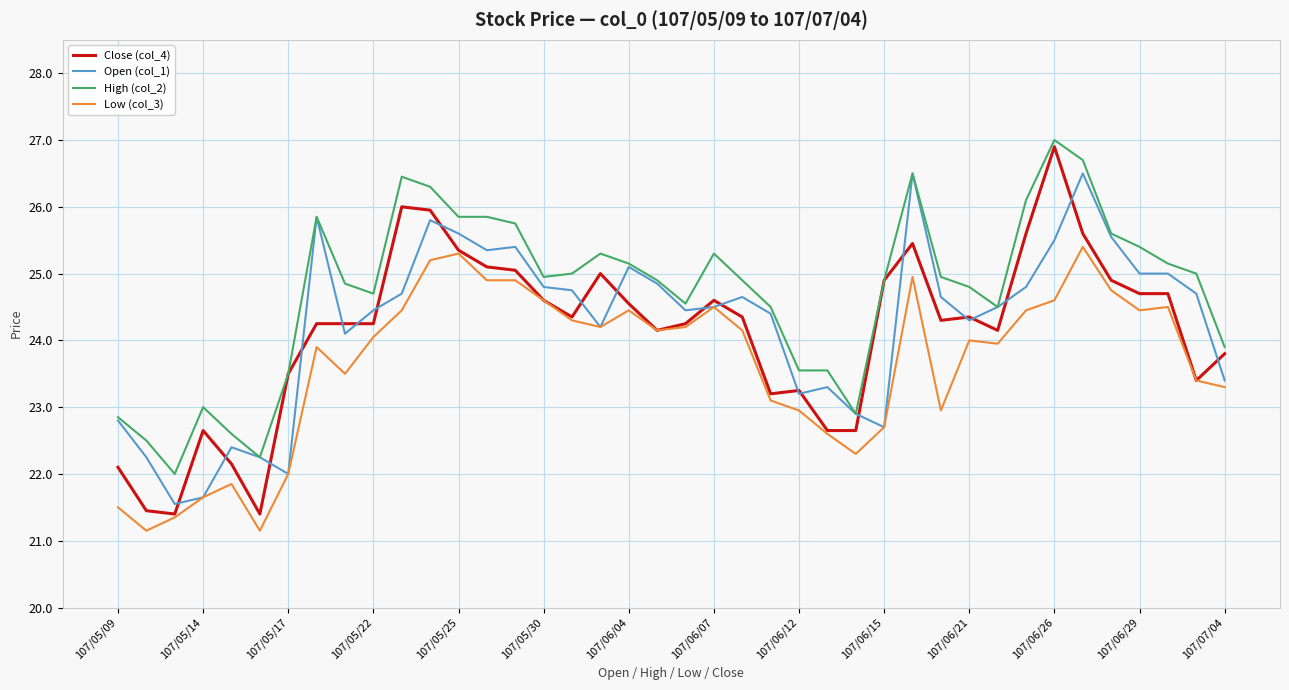

True or false: High (col_2) and Low (col_3) intersect in this chart.

False